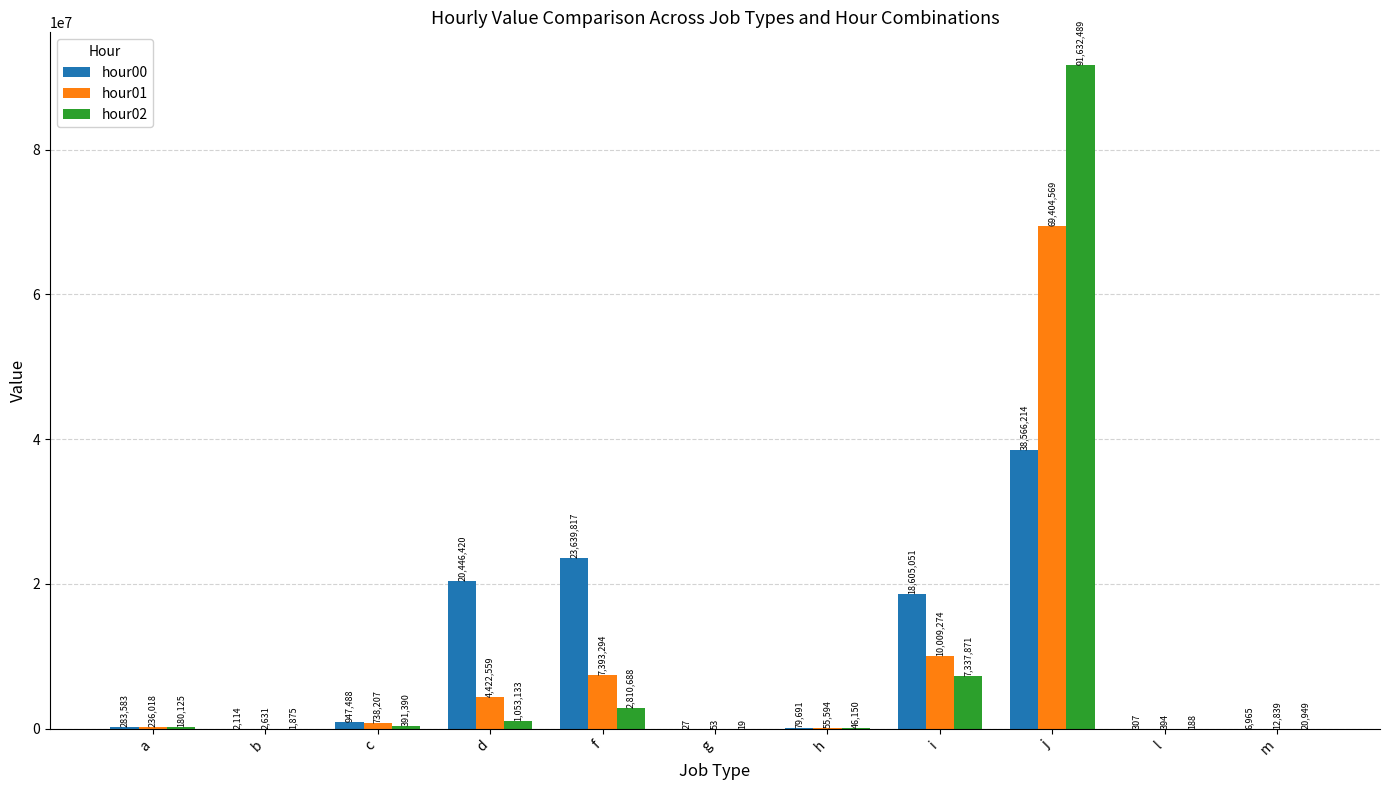

Which category has the highest value in the hour00 series?

j